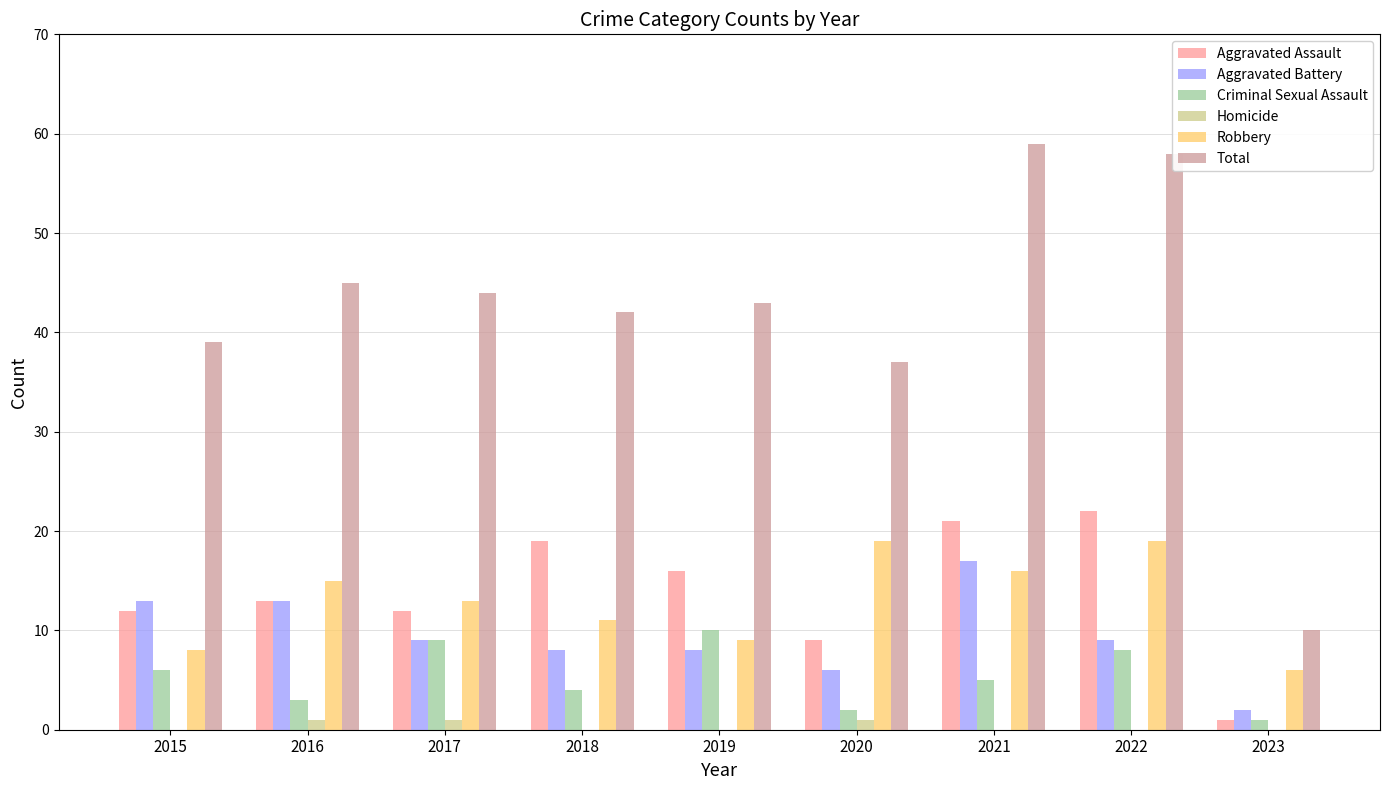

What is the average value of the Aggravated Assault series?

14